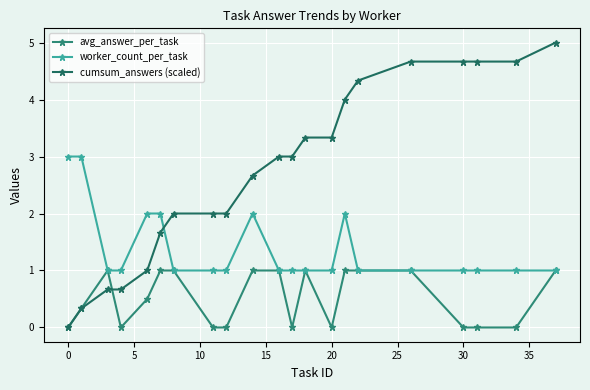

How many lines are shown in the chart?

3